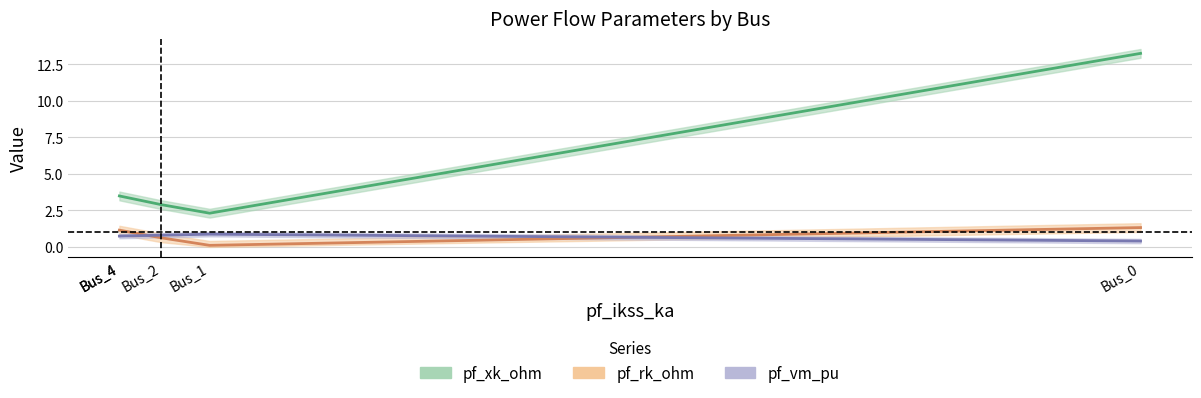

What is the greatest value displayed?

13.2